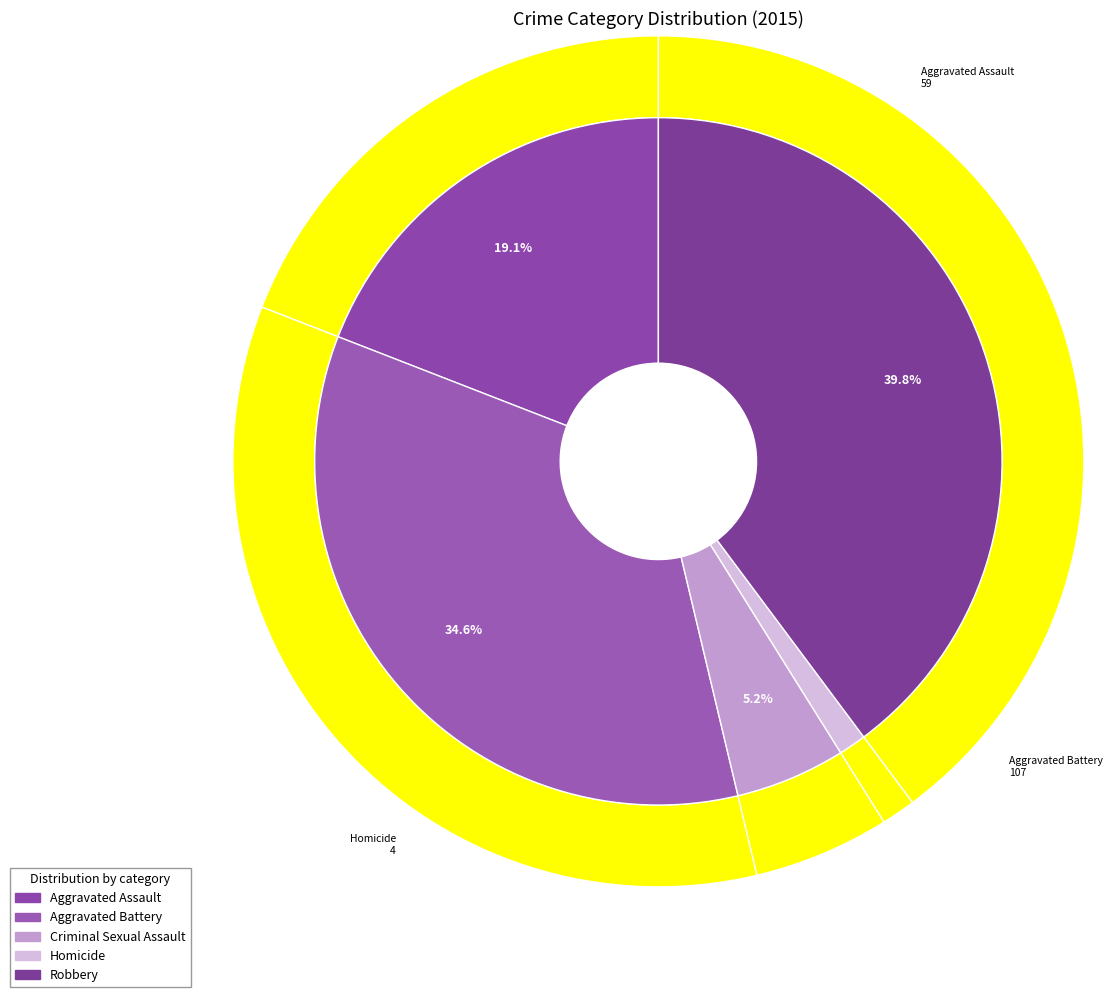

Which has a higher value, Homicide or Aggravated Battery?

Aggravated Battery